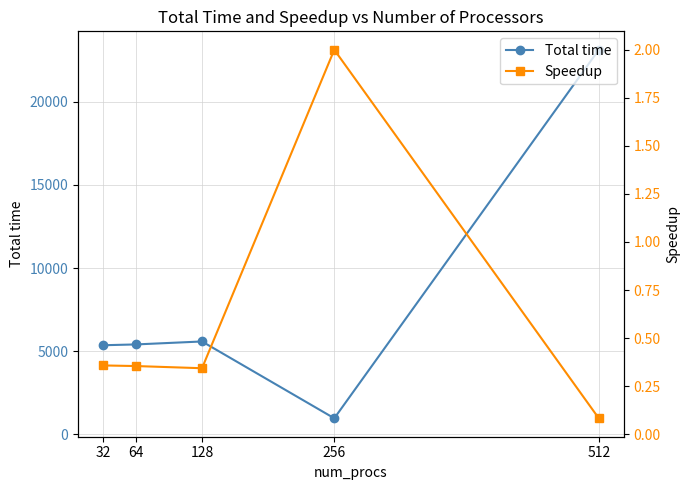

At how many categories does at least one series exceed 6425?

1